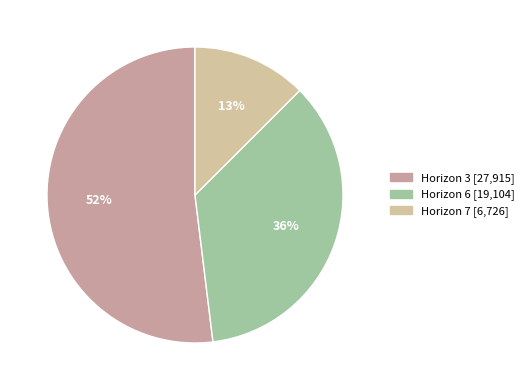

What is the largest slice in the pie chart?

3